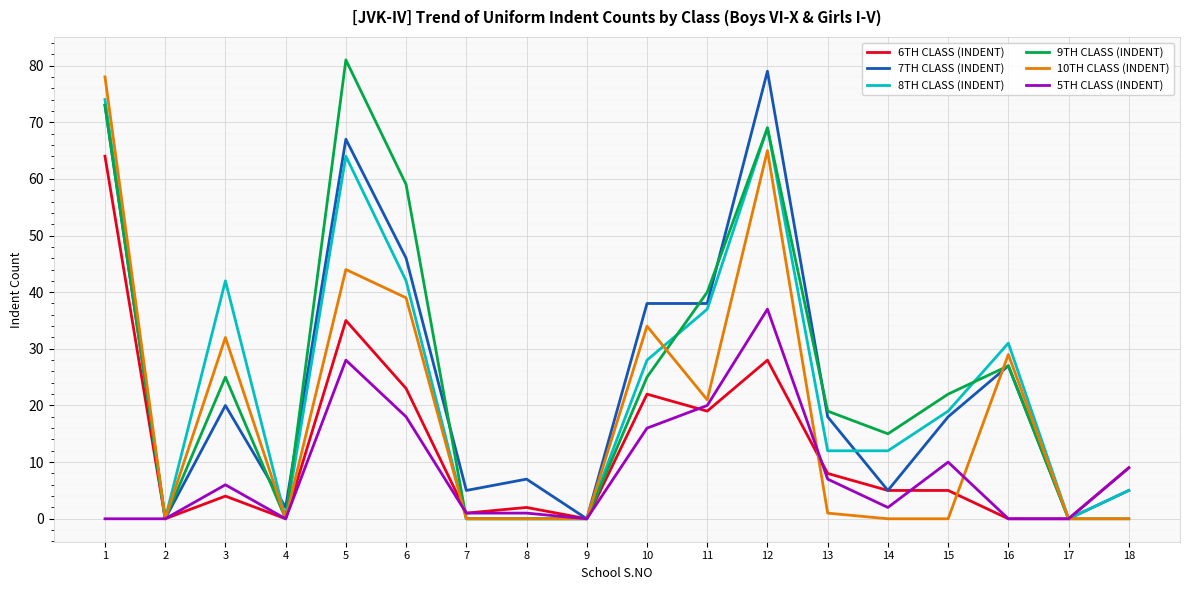

At which category is the sum across all series the highest?

1